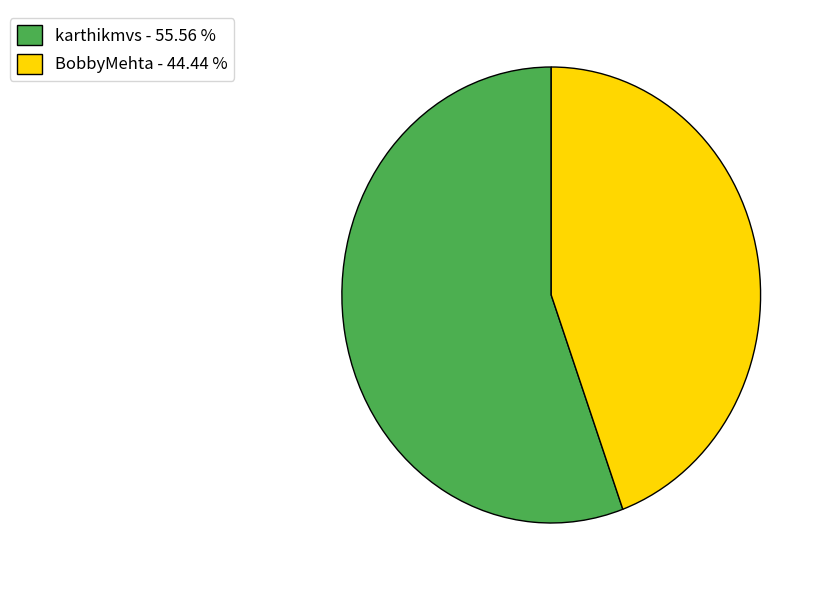

Combined, do BobbyMehta and karthikmvs account for over 50%?

Yes